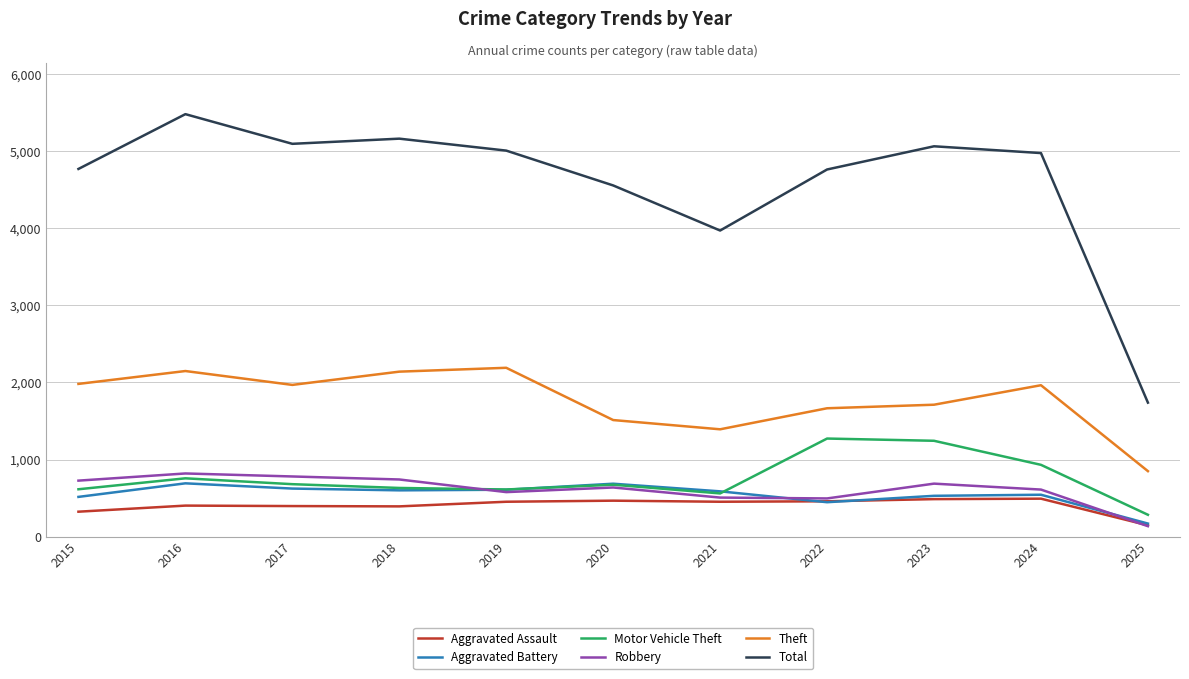

True or false: Theft and Motor Vehicle Theft intersect in this chart.

False